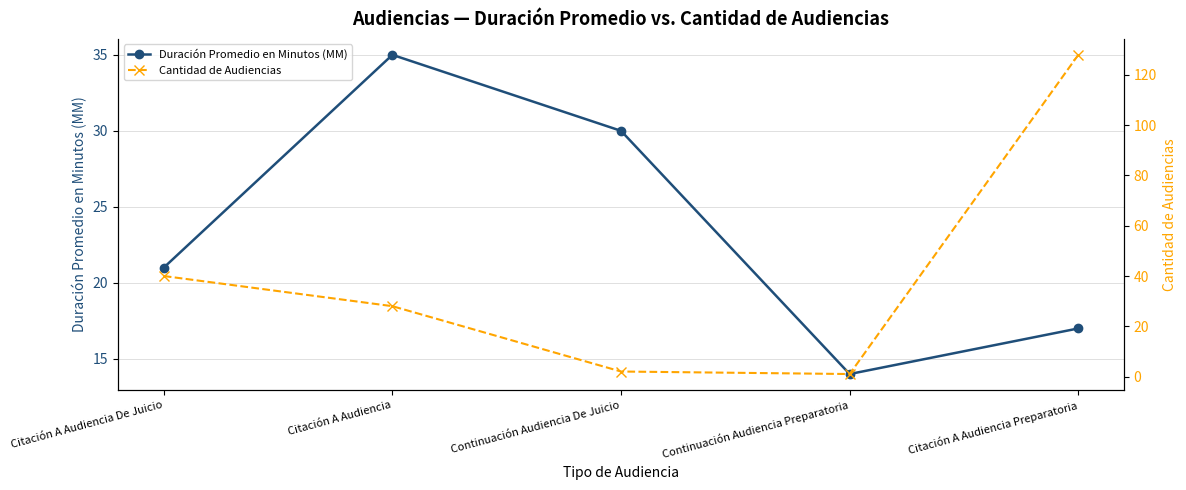

Does the chart display data point markers on the line(s)?

Yes